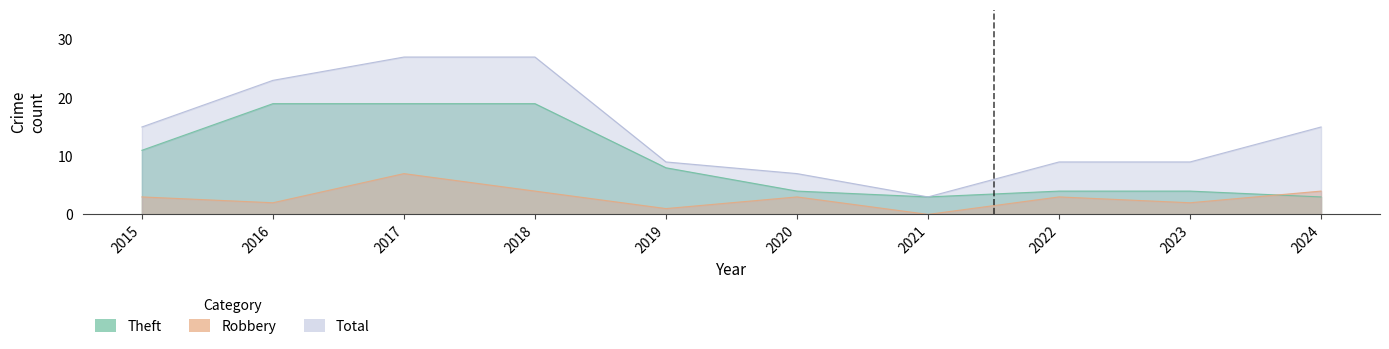

Between 2016 and 2020, which series saw the biggest shift?

Total